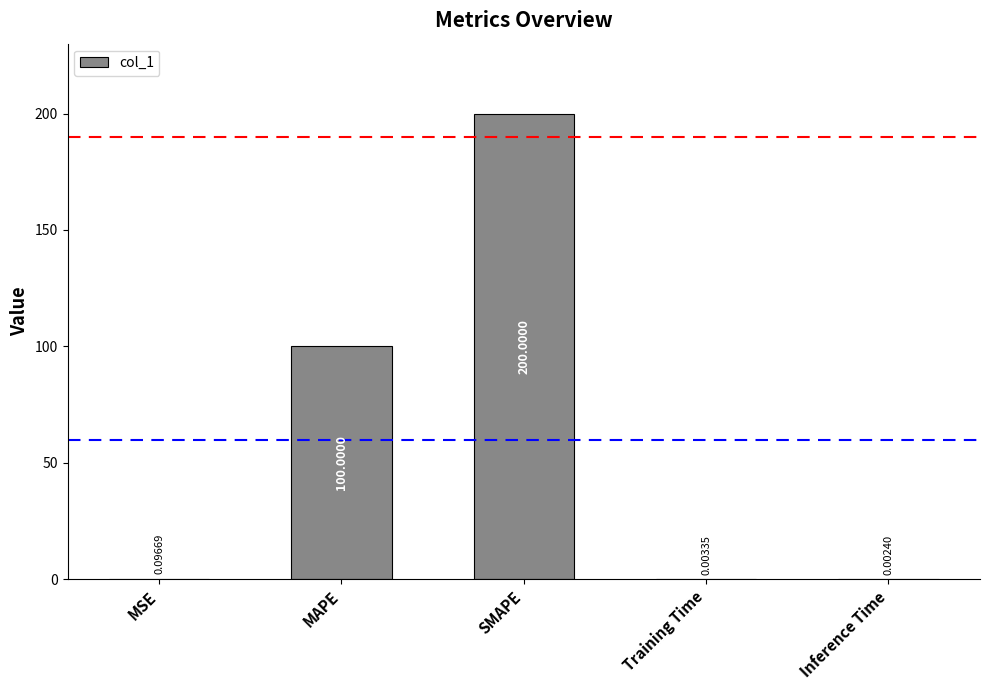

Are the bars horizontal?

No